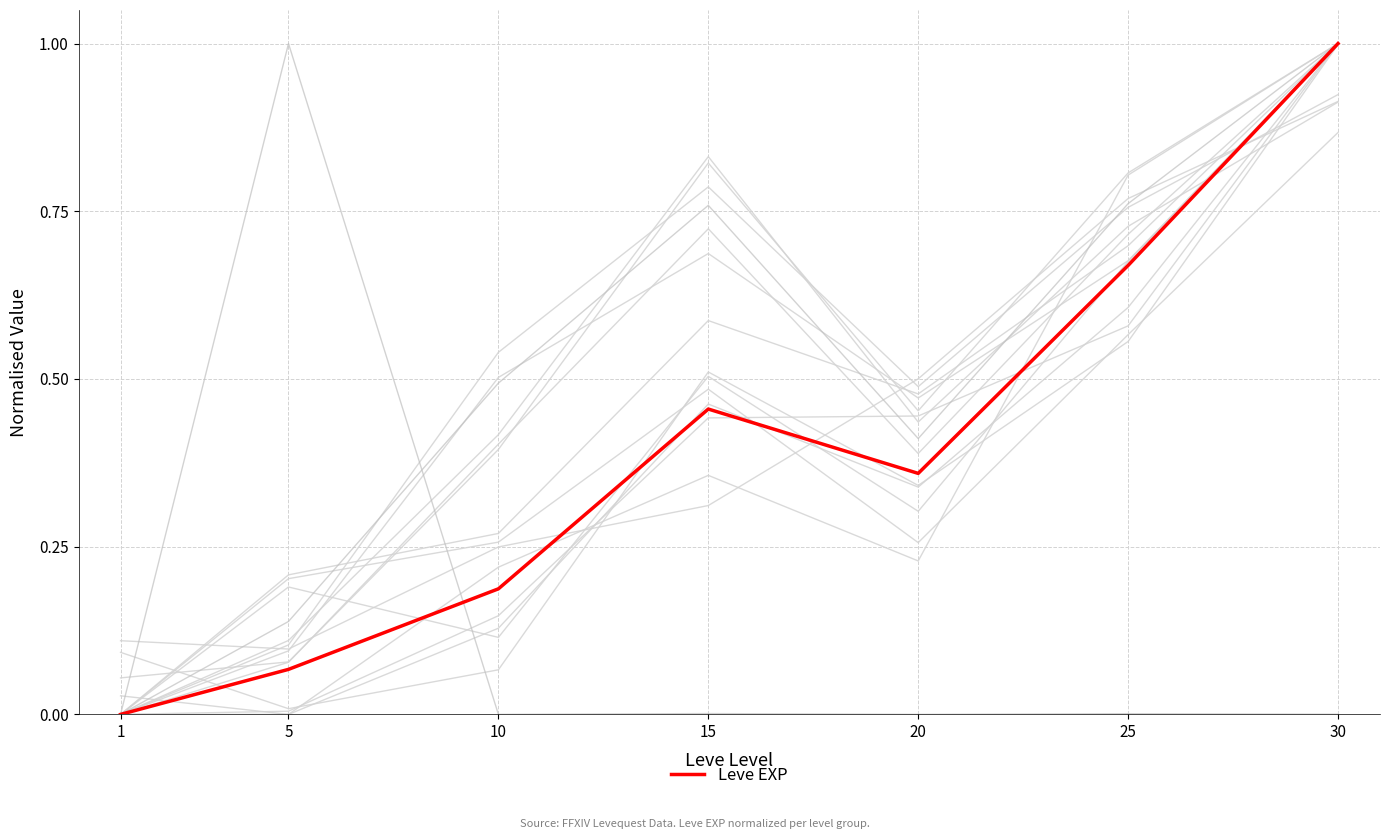

Does the chart display data point markers on the line(s)?

No